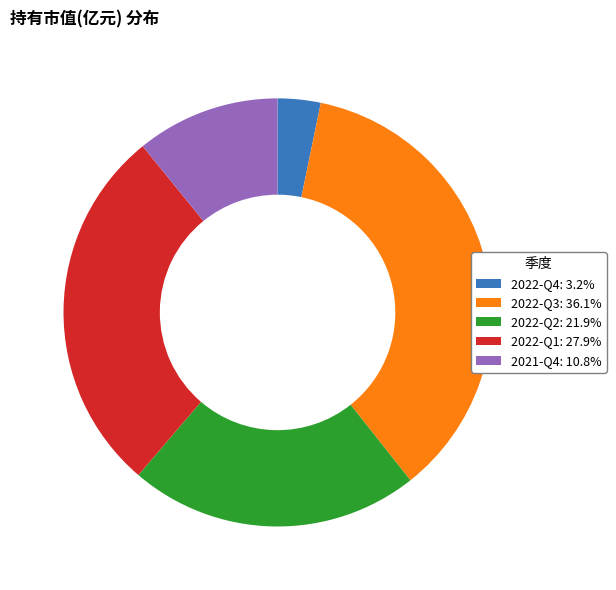

Approximately how many times larger is the value at 2022-Q1: 27.9% compared to 2021-Q4: 10.8%?

2.6